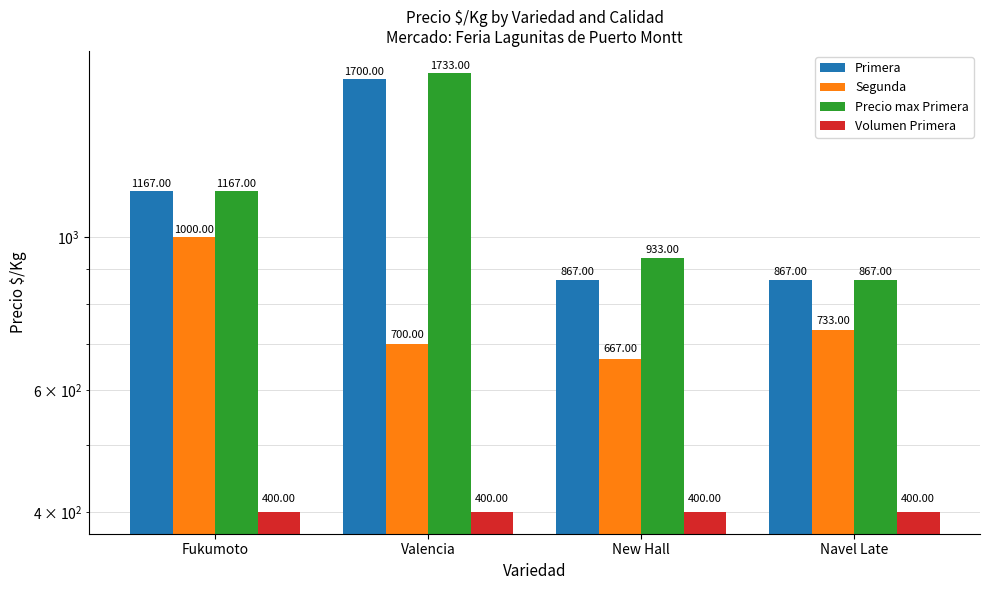

Is it true that Volumen Primera equals 400 at Navel Late?

True